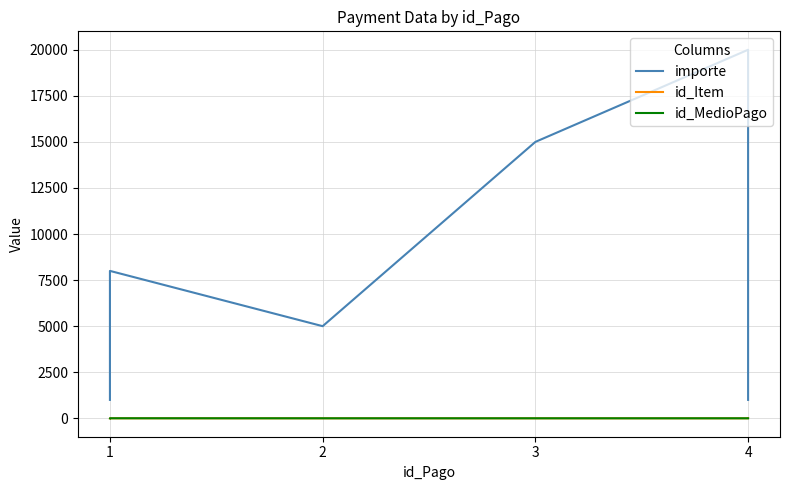

At which category is the sum across all series the highest?

4